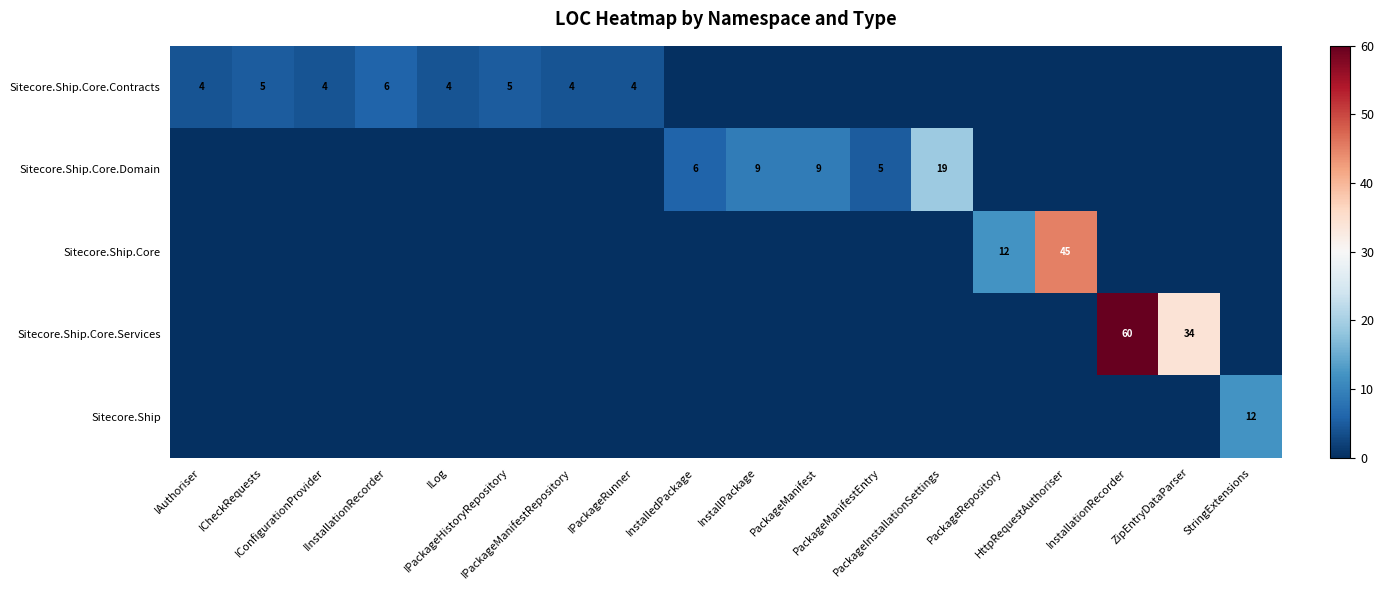

Which series changed the most between IAuthoriser and InstalledPackage?

Sitecore.Ship.Core.Domain